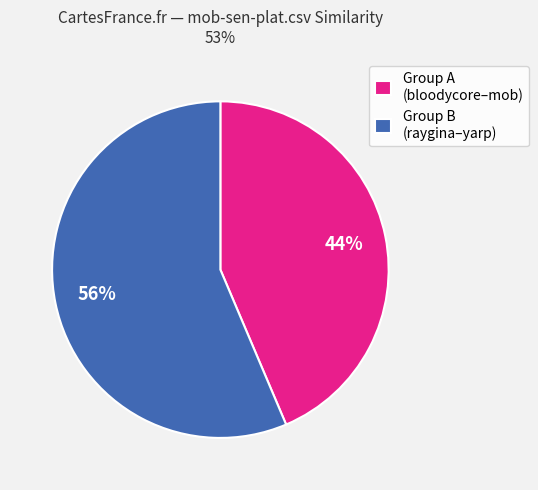

What percentage is the Group A (bloodycore–mob) slice, to the nearest percent?

44%